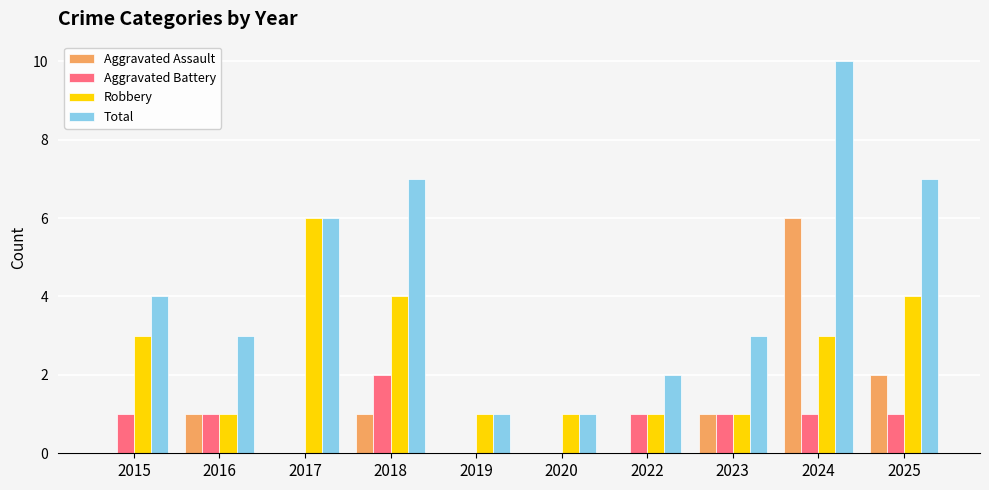

Which series has the largest total across all categories?

Total